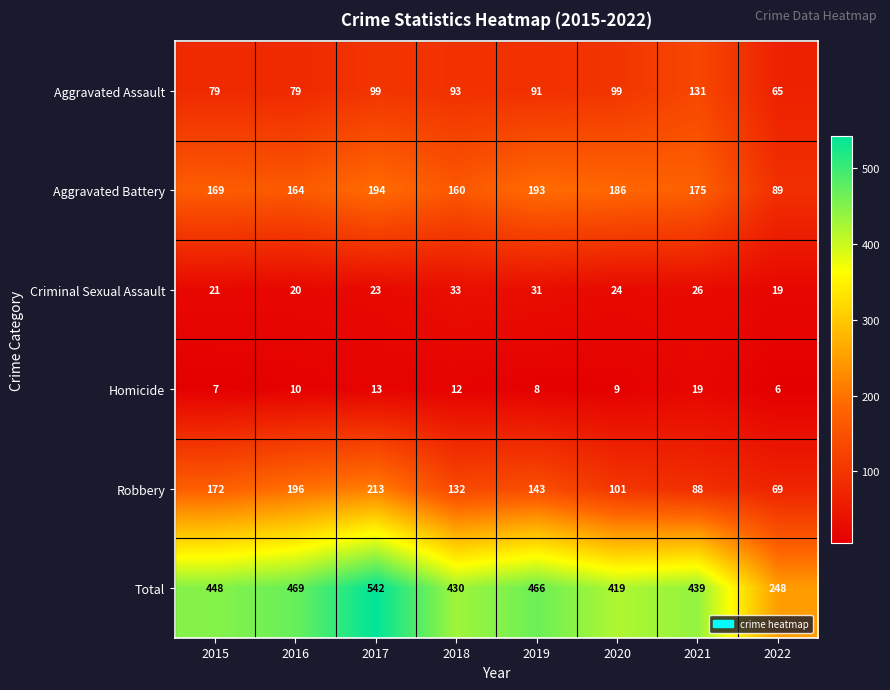

What is the average value of the Robbery series?

139